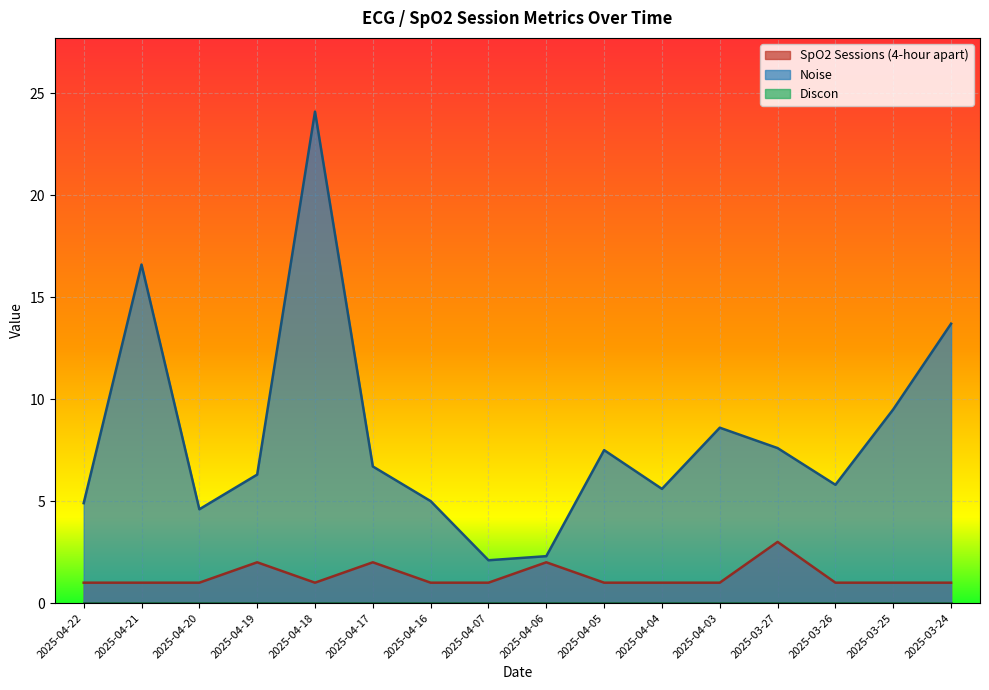

True or false: Noise has a value of 4.3 at 2025-04-05.

False